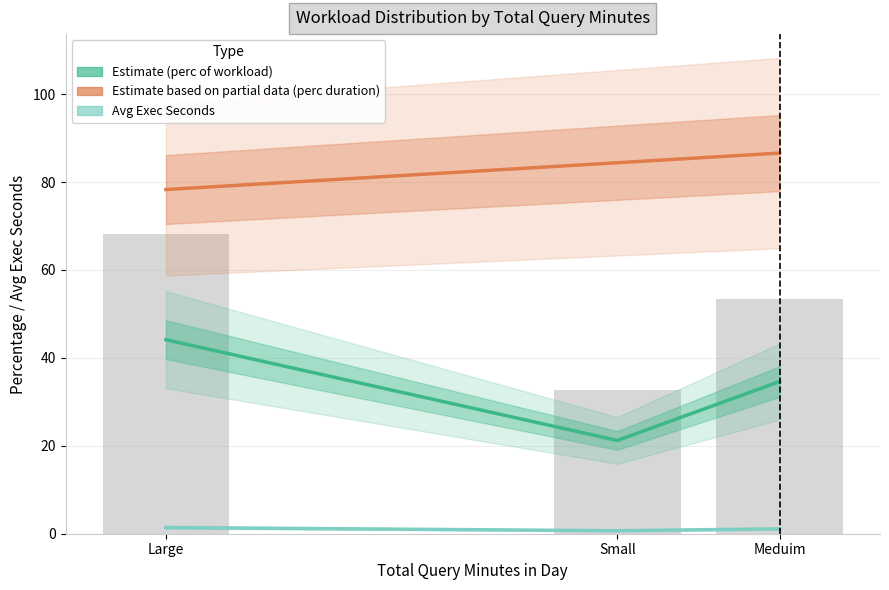

Is the value of Workload Exec Sec Avg at Meduim greater than the value of Perc Of Total Workload at Large?

No